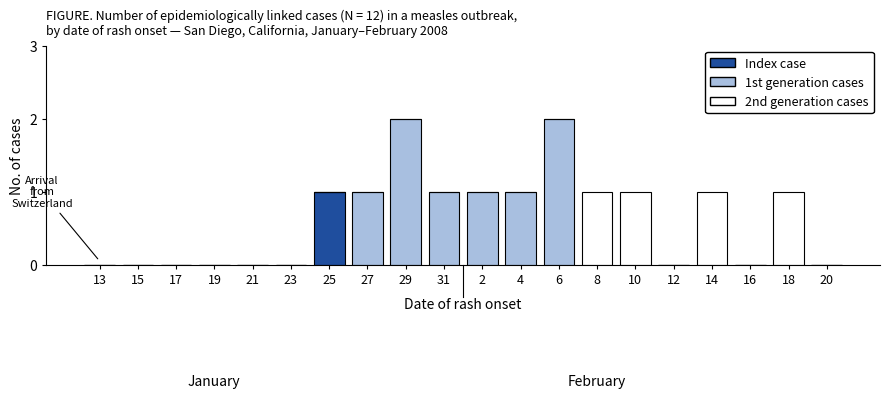

True or false: Index case has a value of 0 at 12.

True